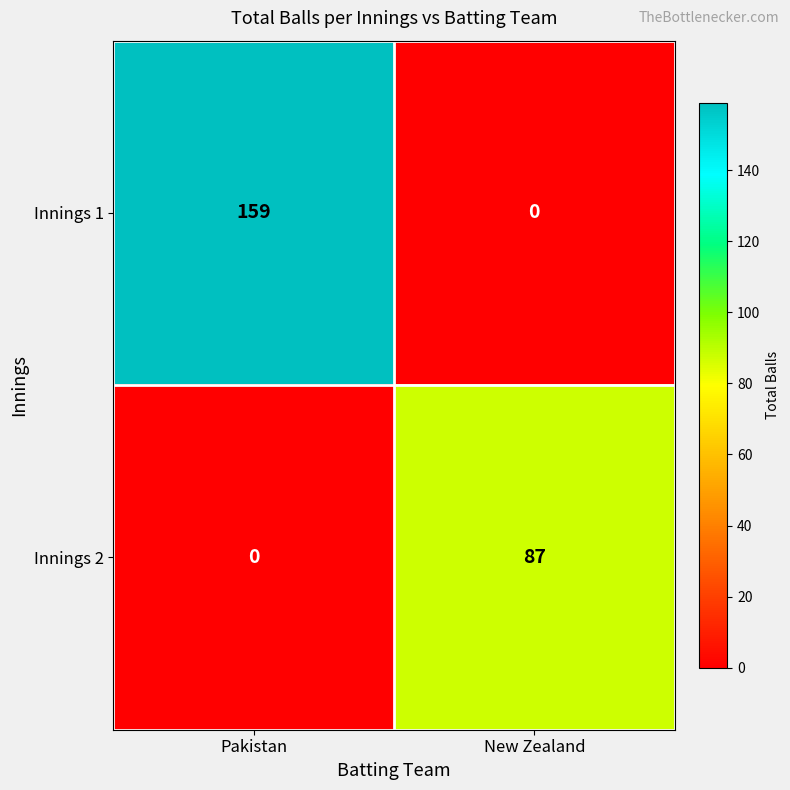

What is the spread (max minus min) of values at New Zealand?

87